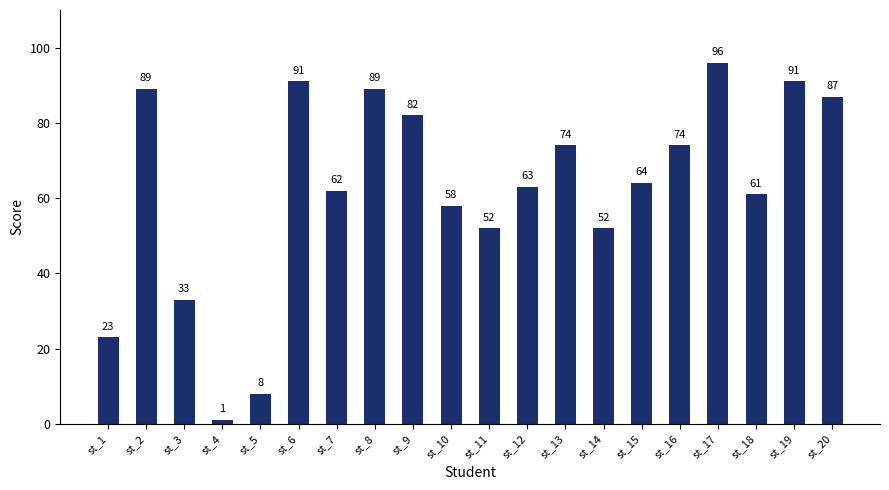

What is the smallest value displayed?

1